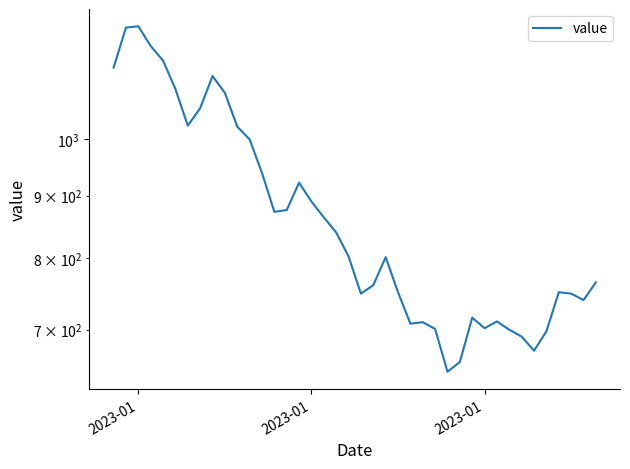

Where does the data first go above 803?

2023-01